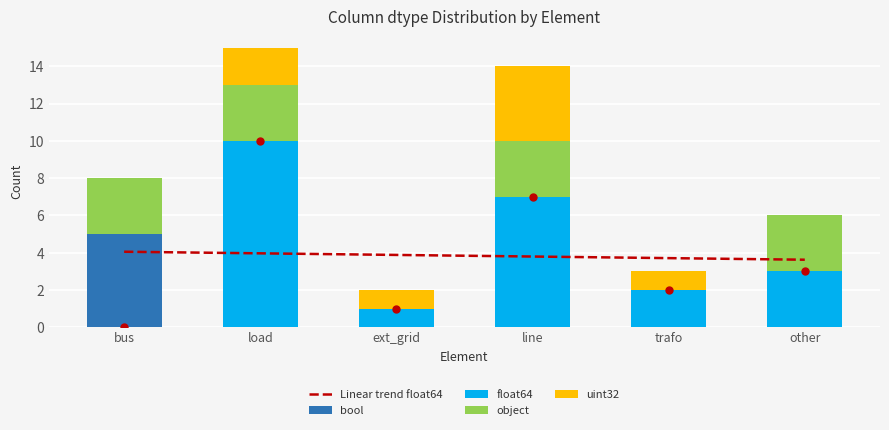

At which label is float64 closest to 5?

line